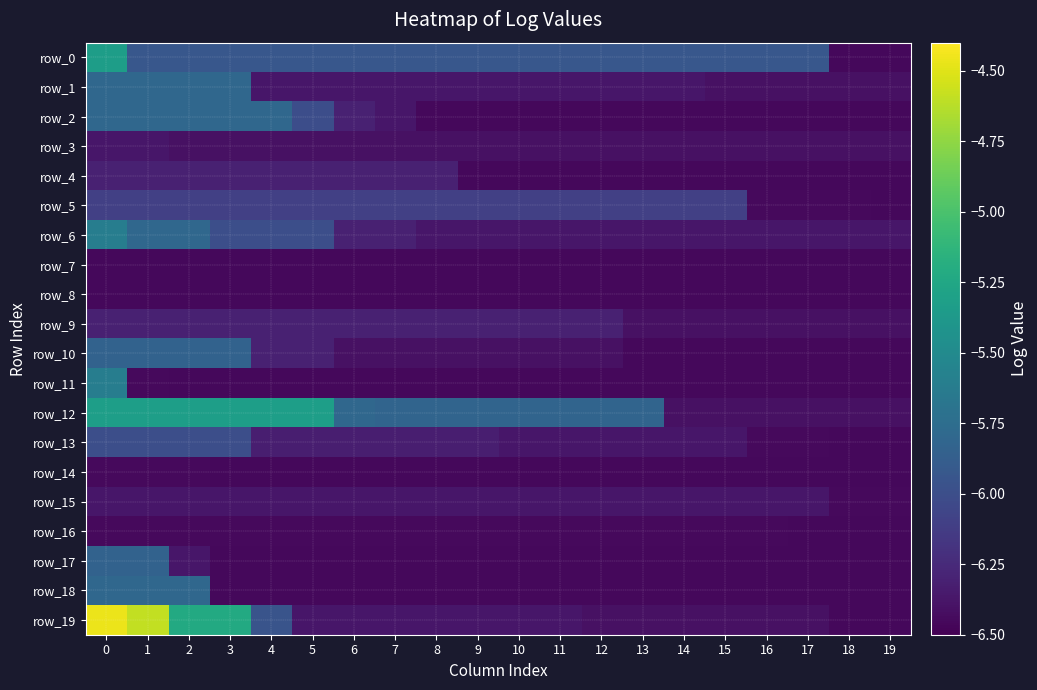

What is the difference between the maximum and second lowest values in the row_2 series?

0.7